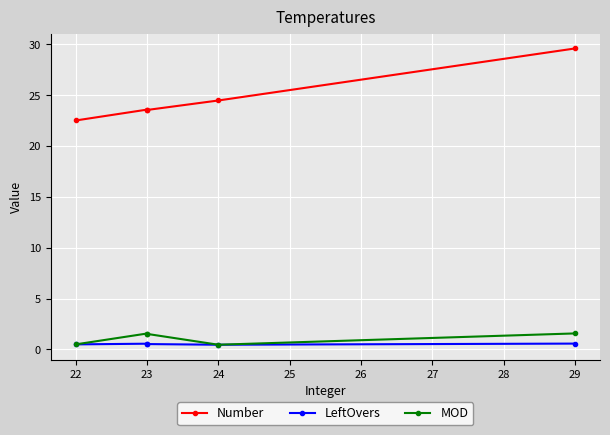

Which series has the largest total across all categories?

Number